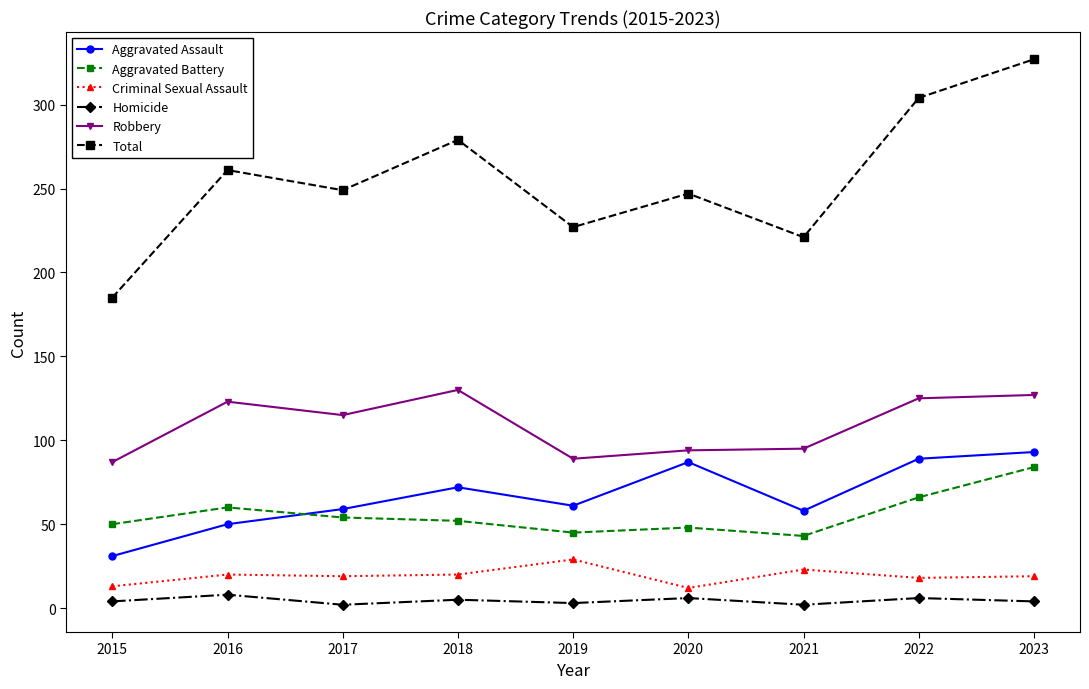

At which label does Aggravated Assault first exceed 61?

2018